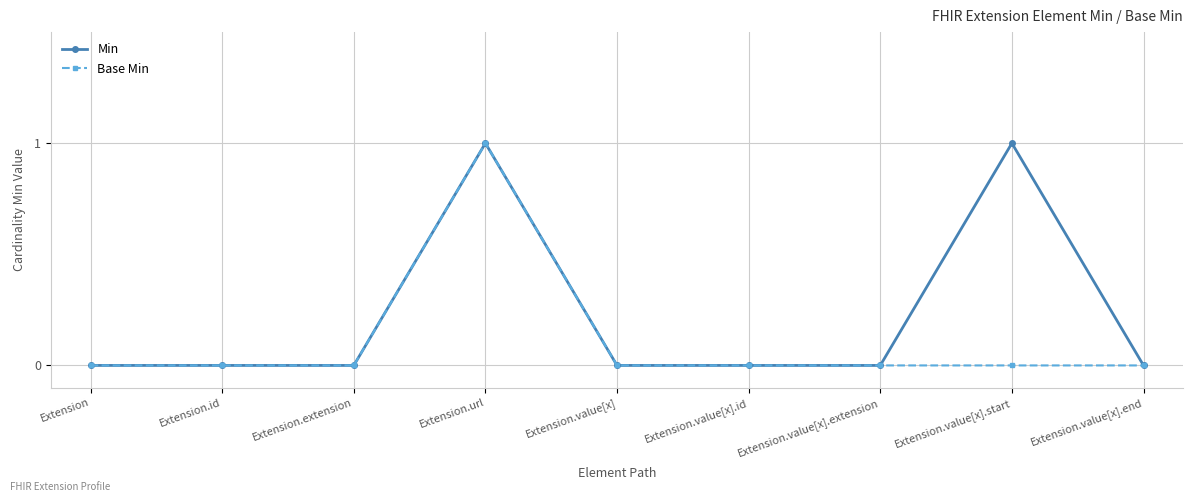

What is the sum of all Min values?

2